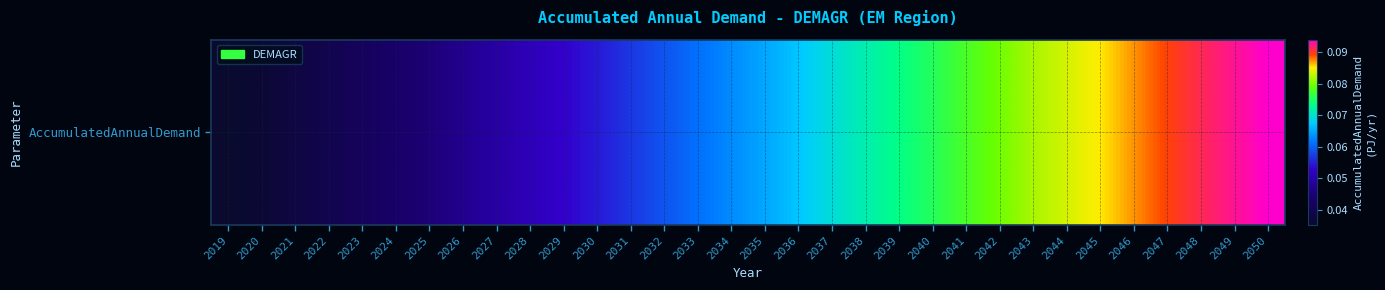

Which label corresponds to the largest value in the chart?

2050